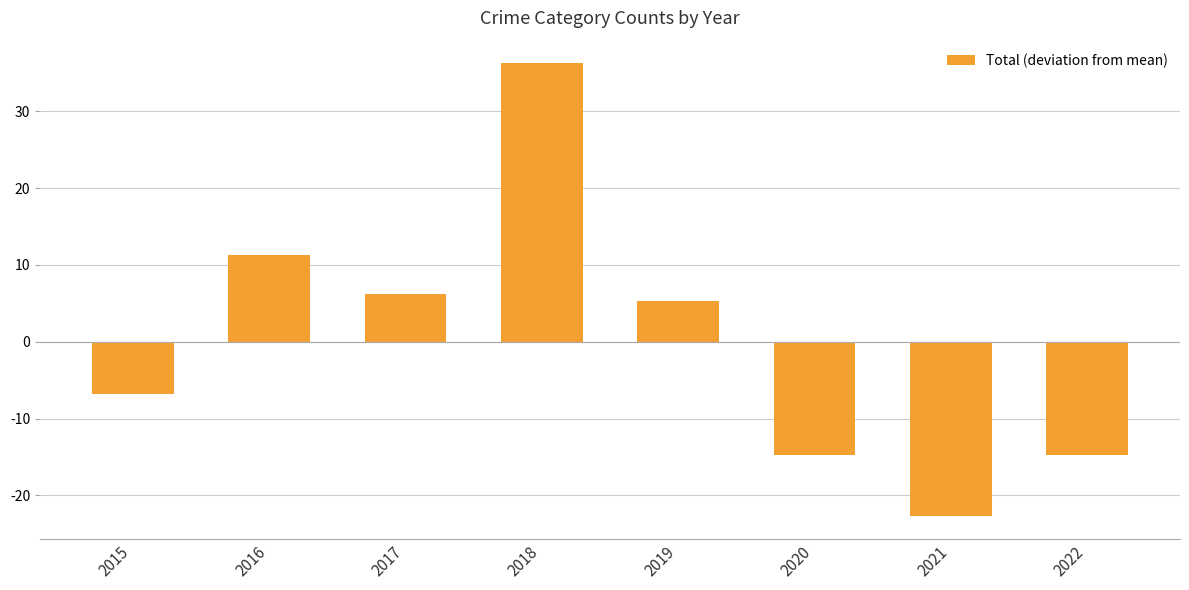

Which has a higher value, 2017 or 2022?

2017